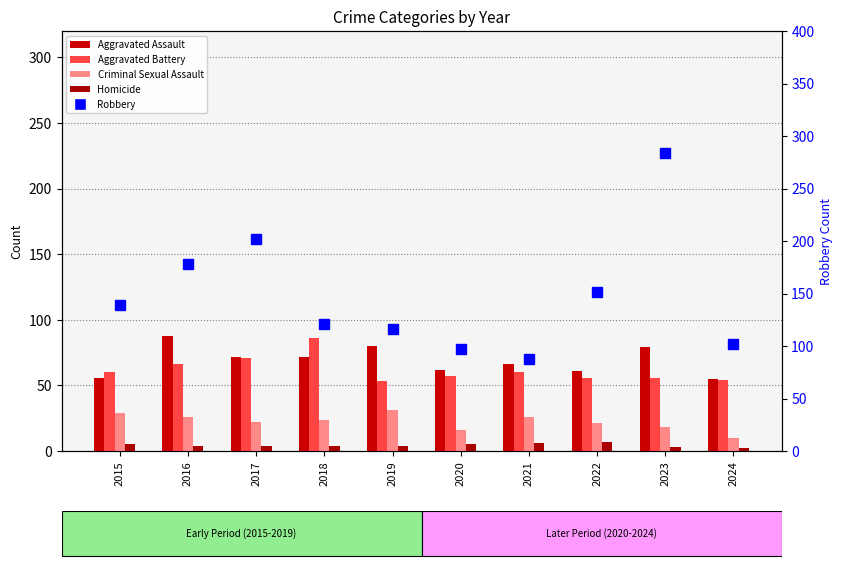

The Robbery series shows 97 at 2020. True or false?

True